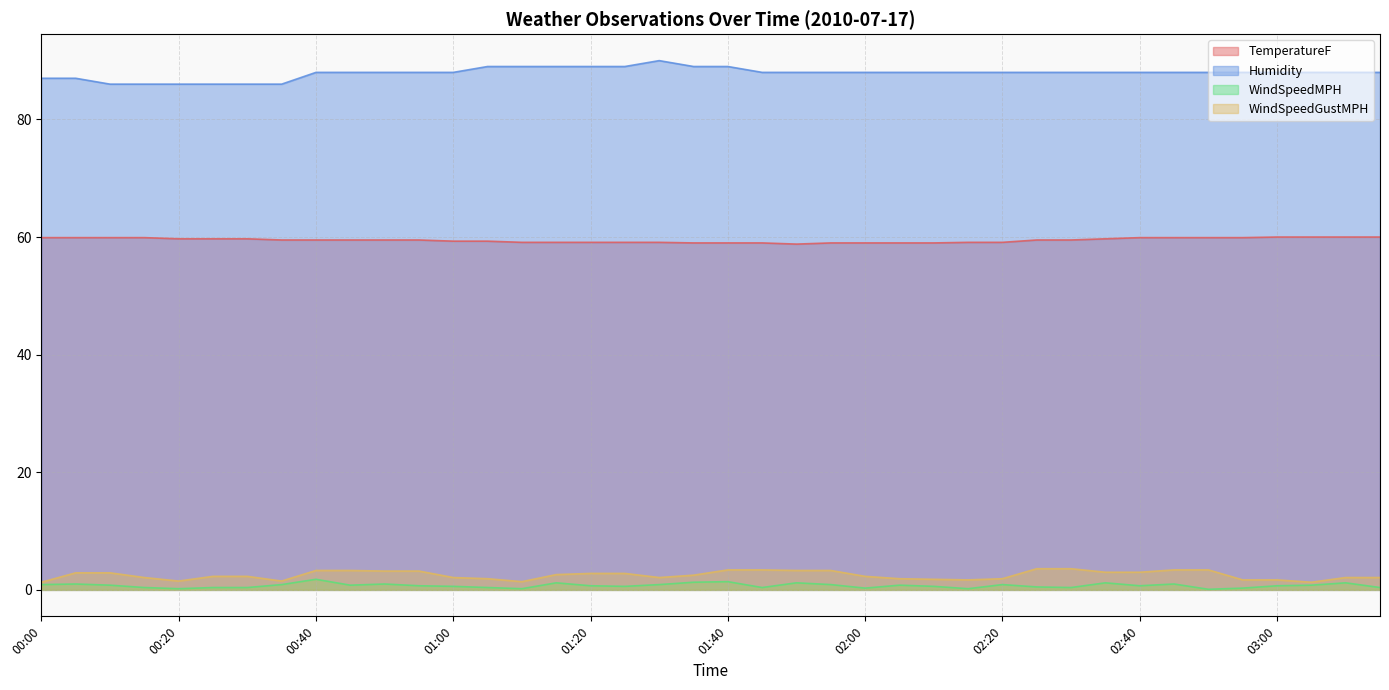

What is the sum of the WindSpeedMPH values at 02:10 and 00:25?

1.0